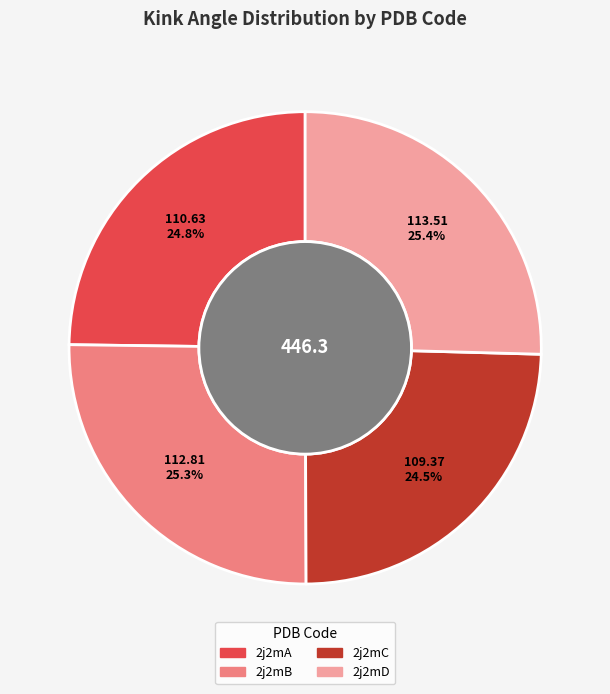

Does 2j2mC represent more than half of the total?

No